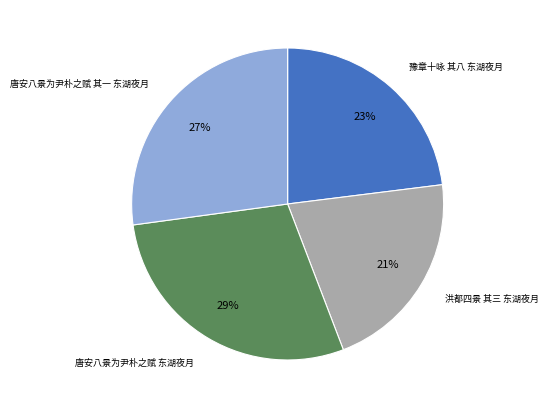

Is there any slice that represents more than half of the pie?

No